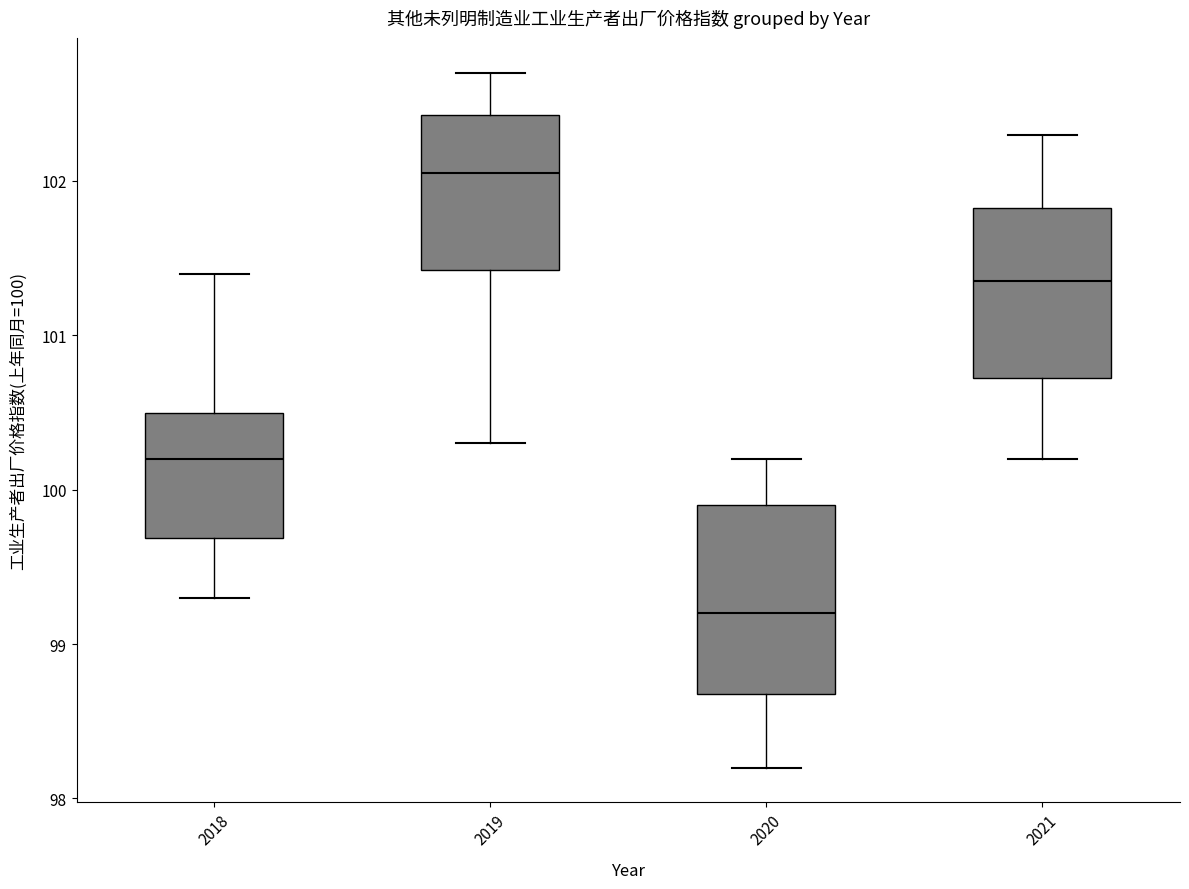

Reading left to right, transcribe this box plot: for each box, give where its median line is, the range the box spans, and where its two whiskers end, as read against the y-axis. The values are not printed on the chart, so give them approximately, as read against the axis.

2018: median 100.2, box 99.7 to 100.5, whiskers 99.3 to 101.4
2019: median 102.1, box 101.4 to 102.4, whiskers 100.3 to 102.7
2020: median 99.2, box 98.7 to 99.9, whiskers 98.2 to 100.2
2021: median 101.4, box 100.7 to 101.8, whiskers 100.2 to 102.3